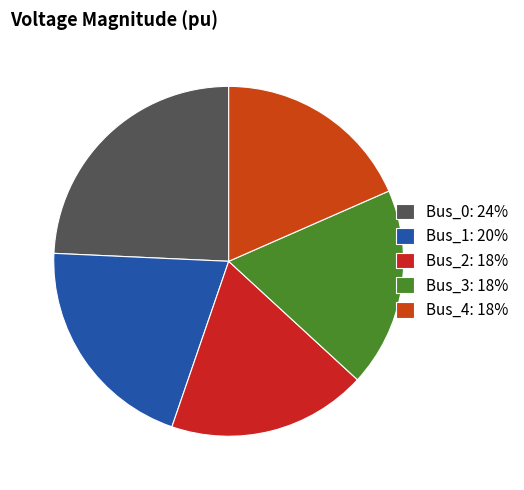

Is there a majority slice in this chart?

No